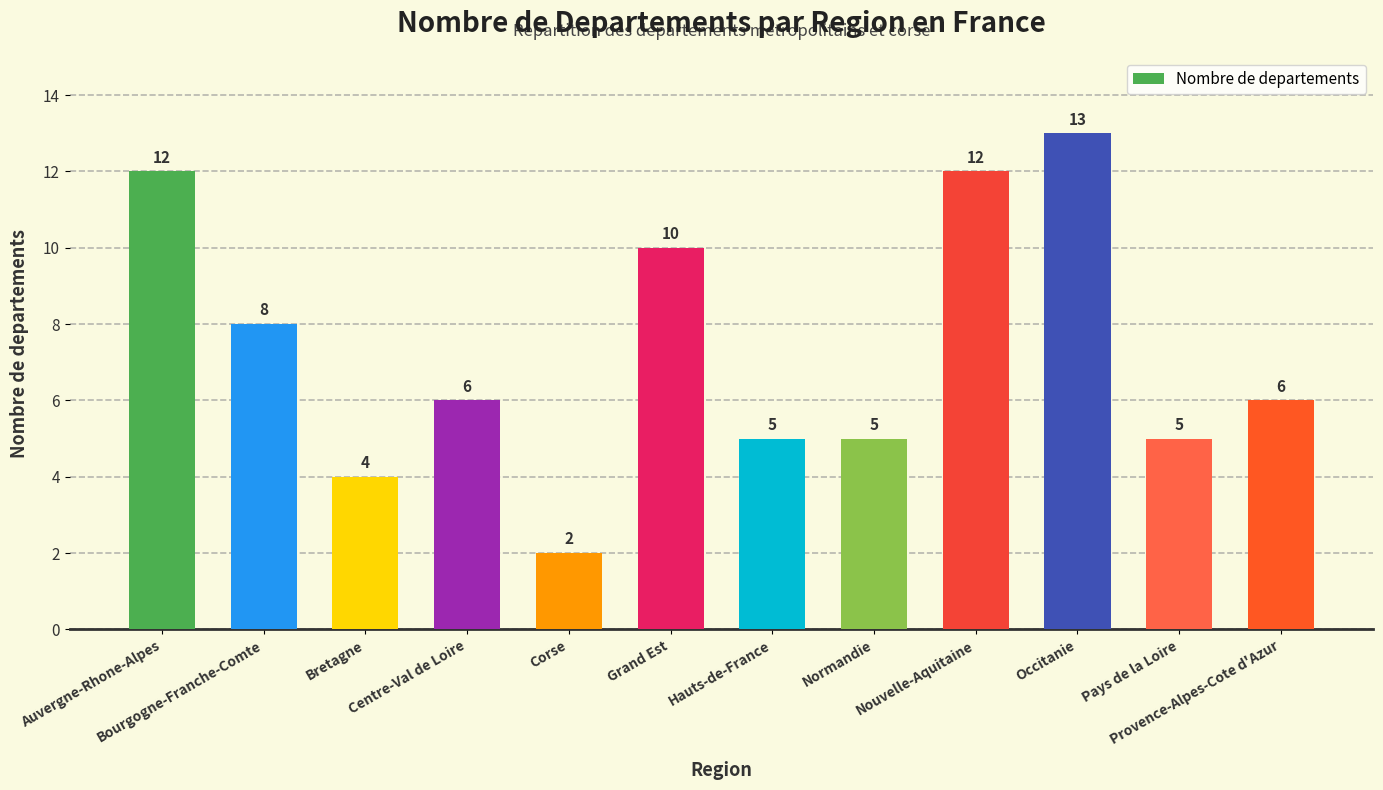

What is the difference between the maximum and second lowest values?

9